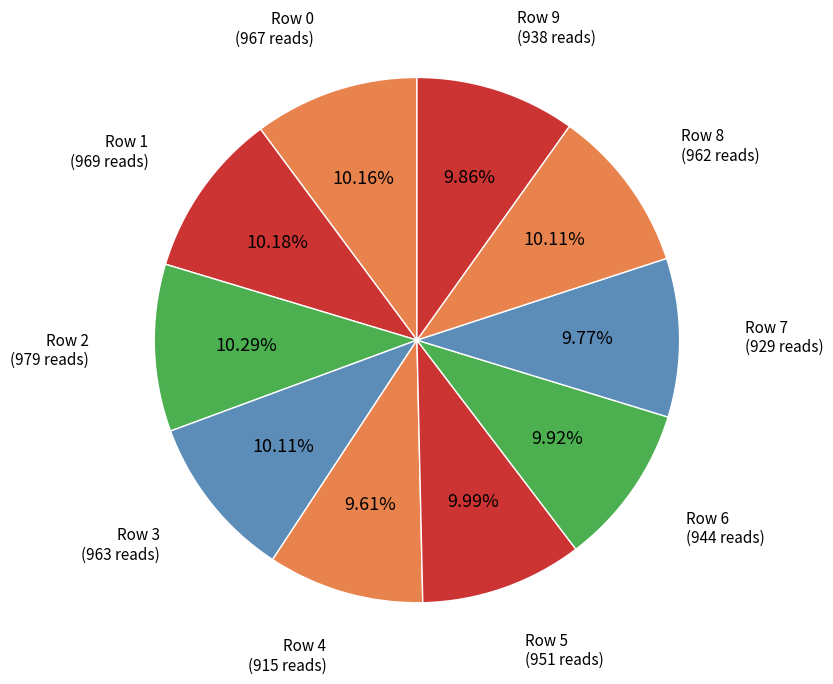

Count the number of slices in the pie.

10